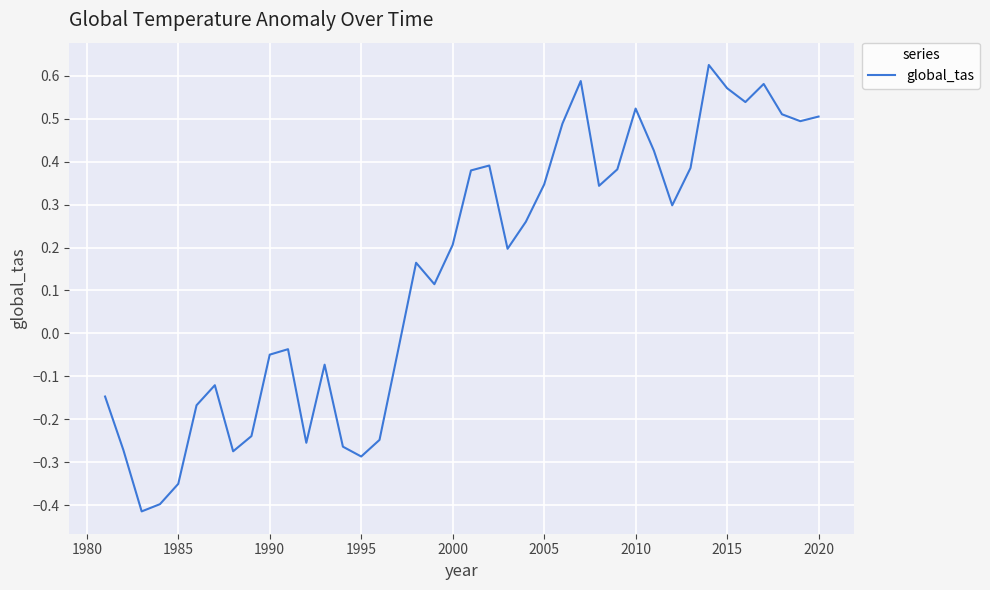

What is the sum of all values?

5.7